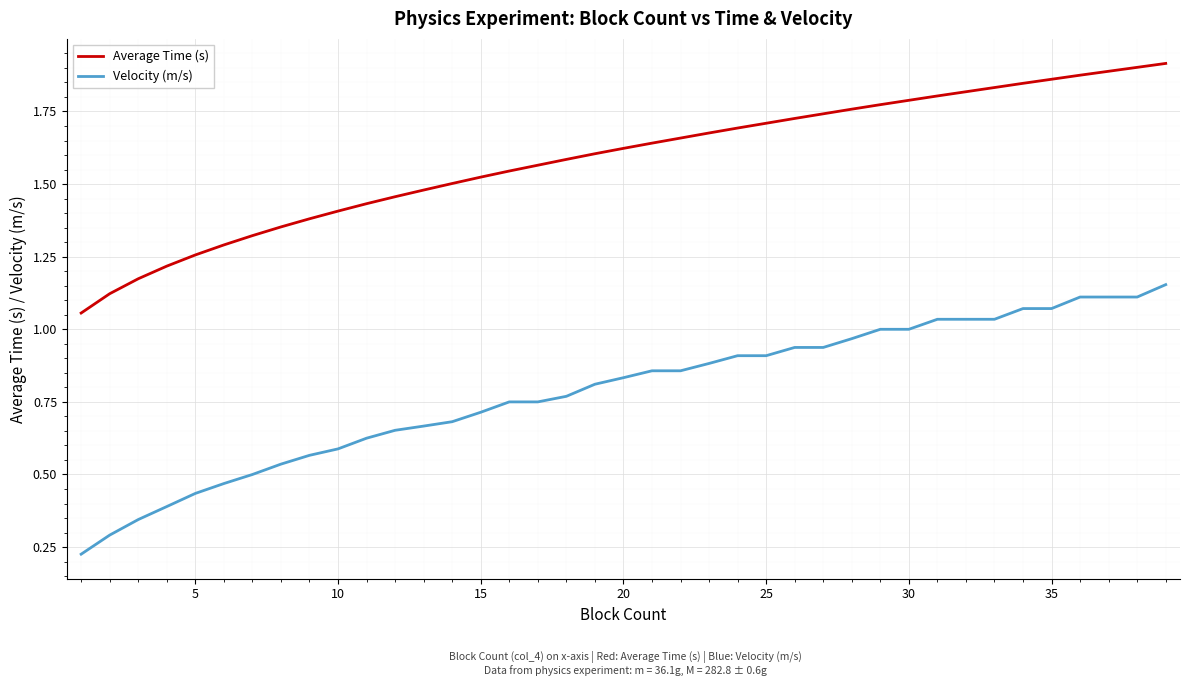

Which series has the largest total across all categories?

Average Time (s)